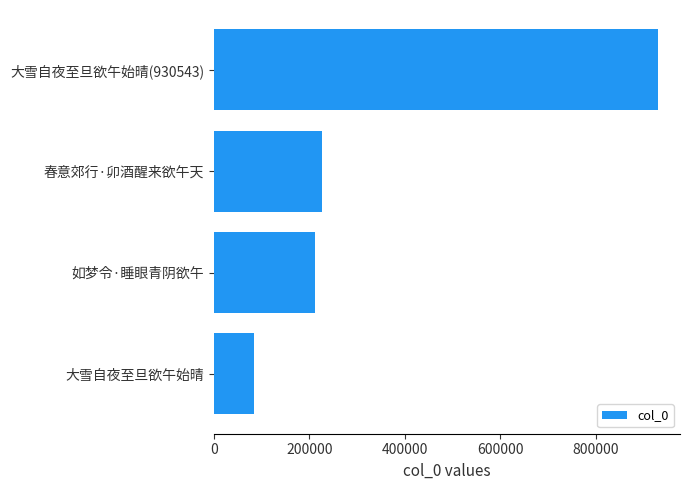

Reading top to bottom, list all the values displayed in this chart.

930543	226124	211937	84397